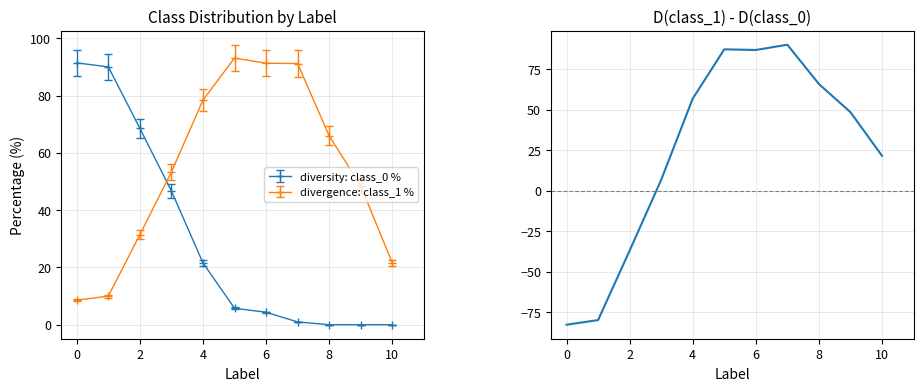

The diversity: class_0 % series shows 91.4 at 0. True or false?

True